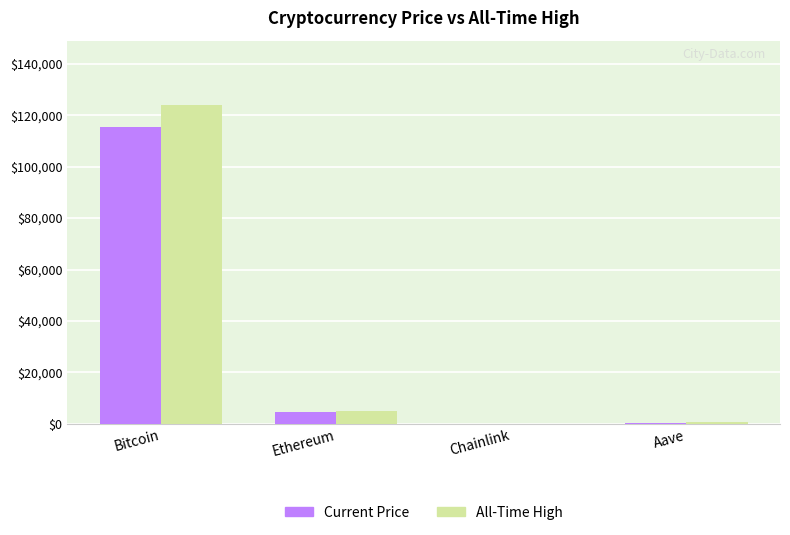

Is it true that Current Price equals 115223.0 at Bitcoin?

True